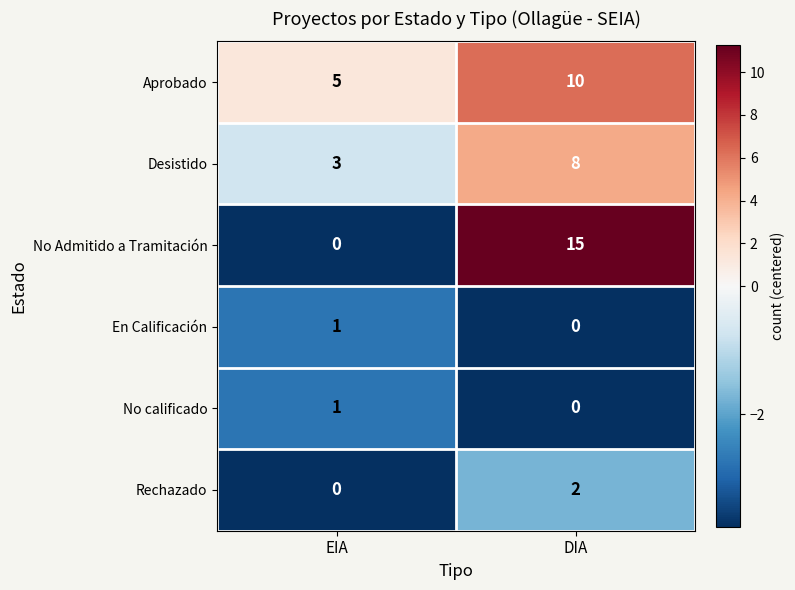

Reading left to right, list all the values displayed in this chart.

Aprobado: EIA=5	DIA=10
Desistido: EIA=3	DIA=8
No Admitido a Tramitación: EIA=0	DIA=15
En Calificación: EIA=1	DIA=0
No calificado: EIA=1	DIA=0
Rechazado: EIA=0	DIA=2